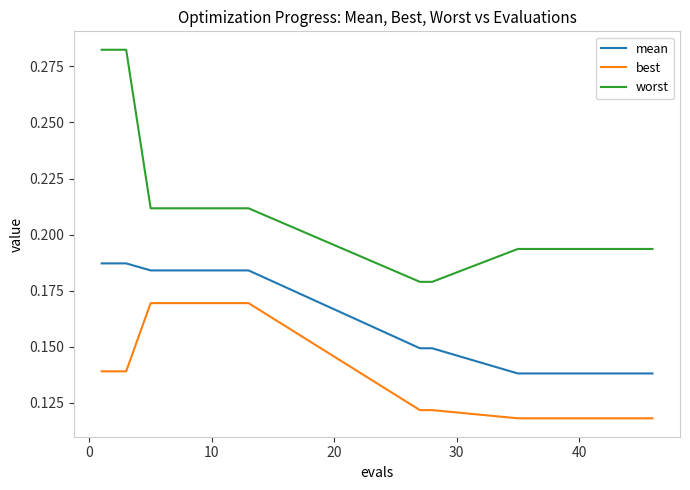

Which series has the largest total across all categories?

worst